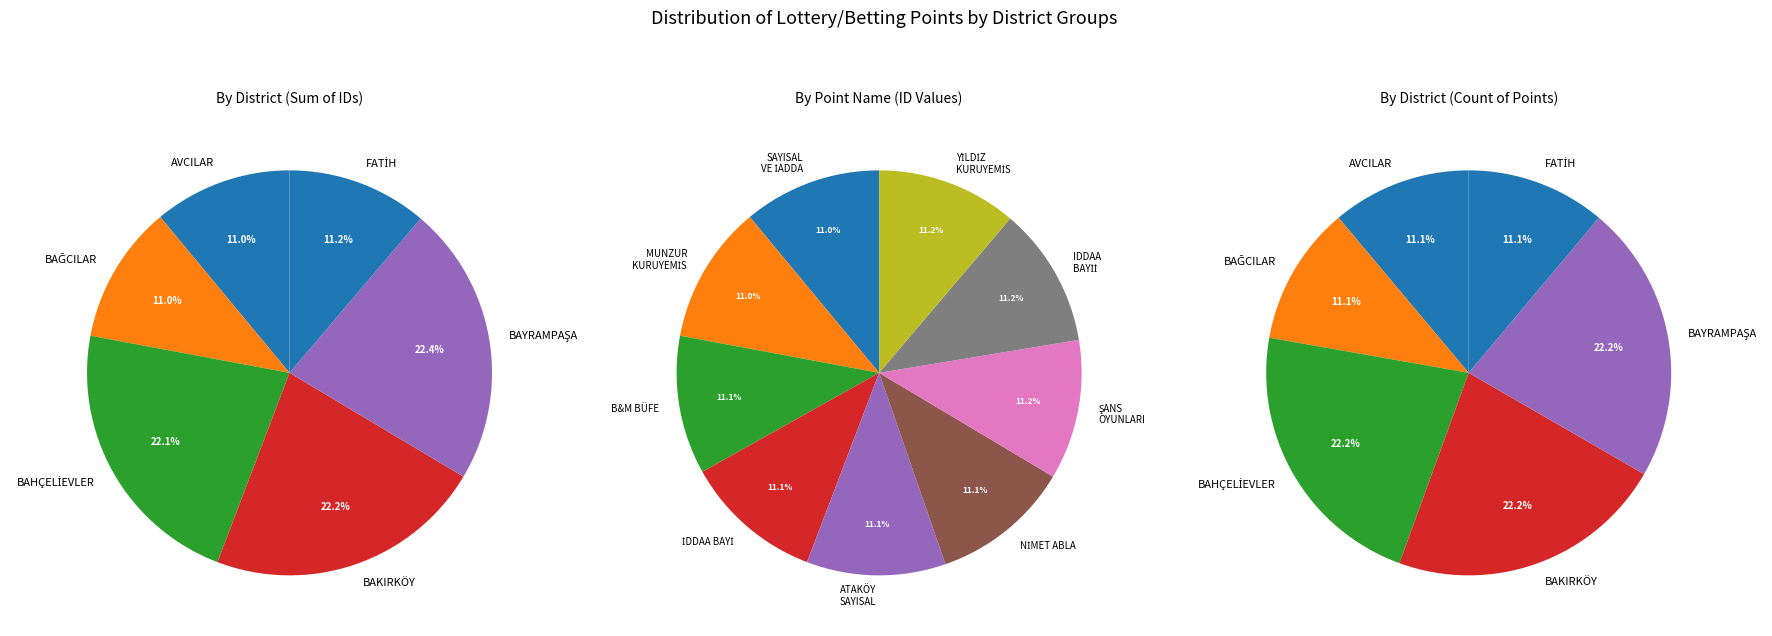

How many segments does this pie chart have?

9